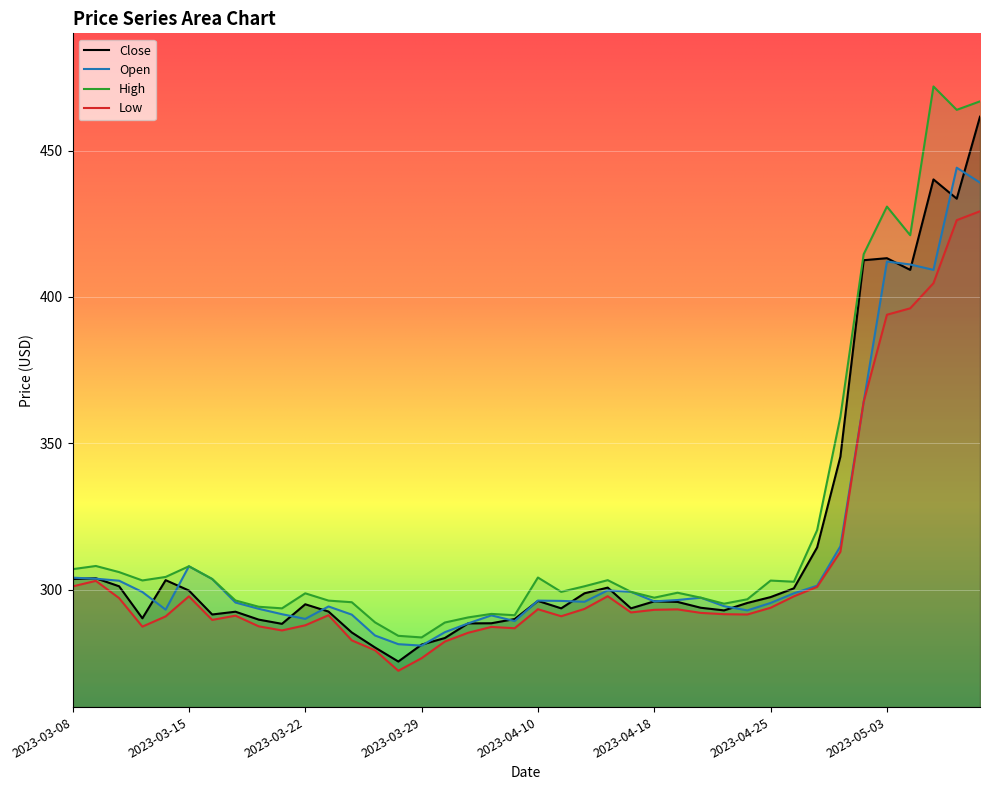

How many distinct data groups are displayed?

4